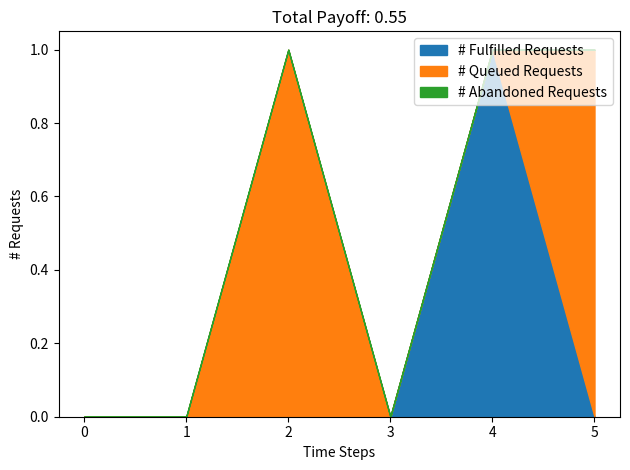

What is the difference between the maximum and minimum values in the type series?

1